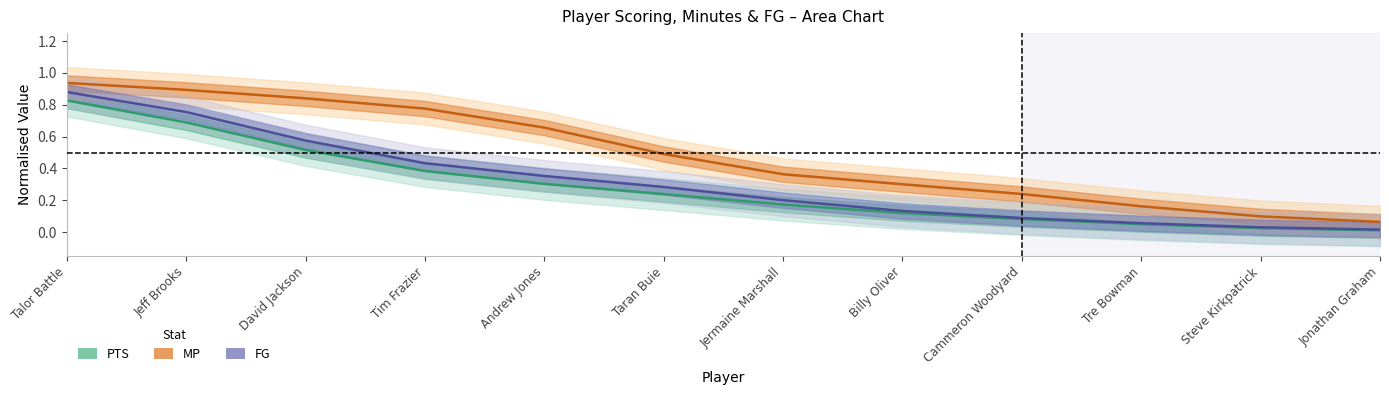

The PTS series shows 0.8 at Talor Battle. True or false?

True